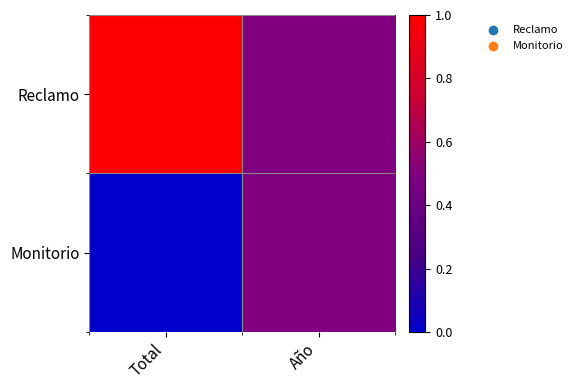

Which series changed the most between Total and Año?

Reclamo